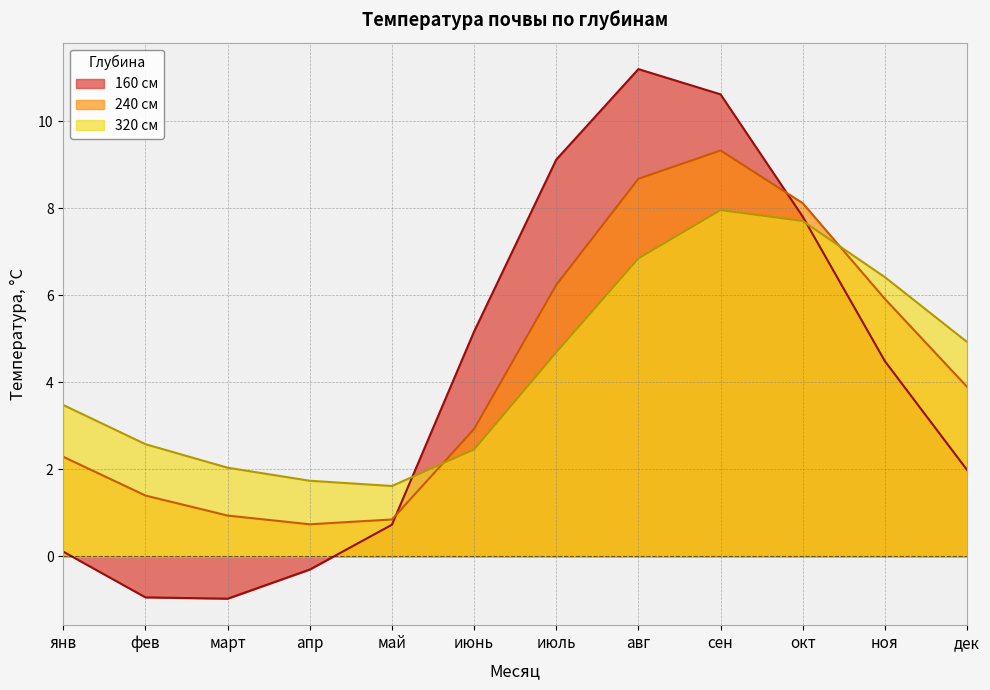

Which series ends up on top after the final intersection of 160 см and 240 см?

240 см